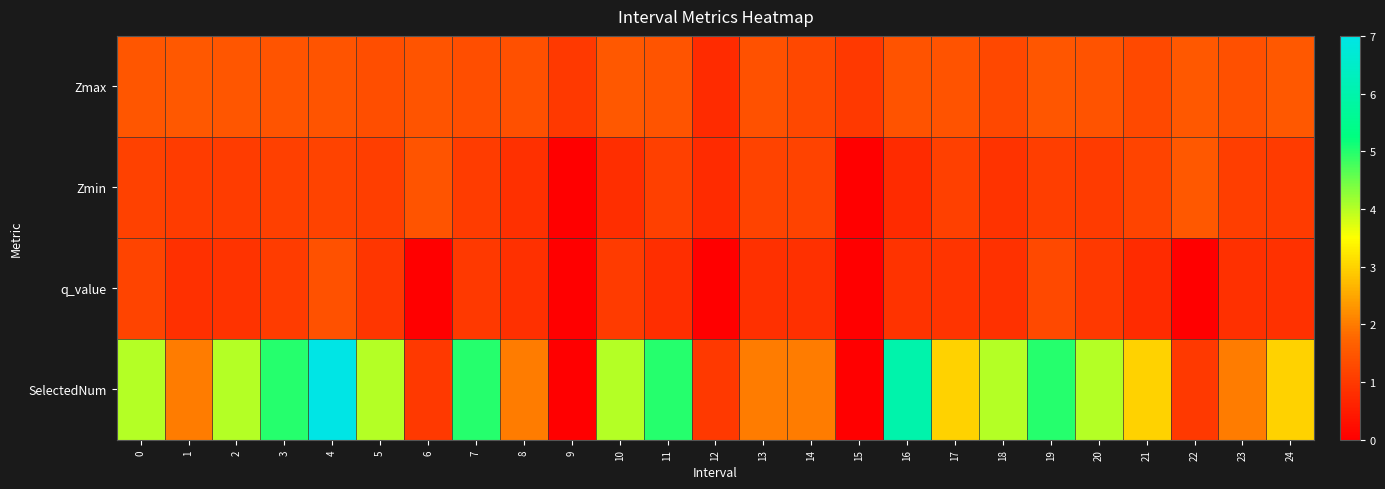

List the series in order of their peak value, highest first.

SelectedNum, Zmax, Zmin, q_value